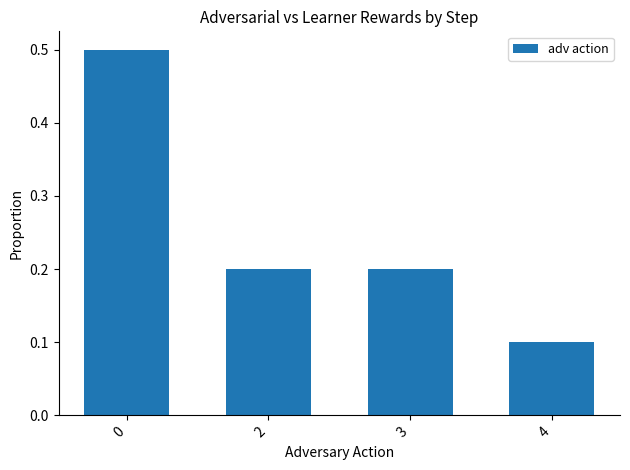

Reading left to right, list all the values displayed in this chart.

0=0.5	2=0.2	3=0.2	4=0.1